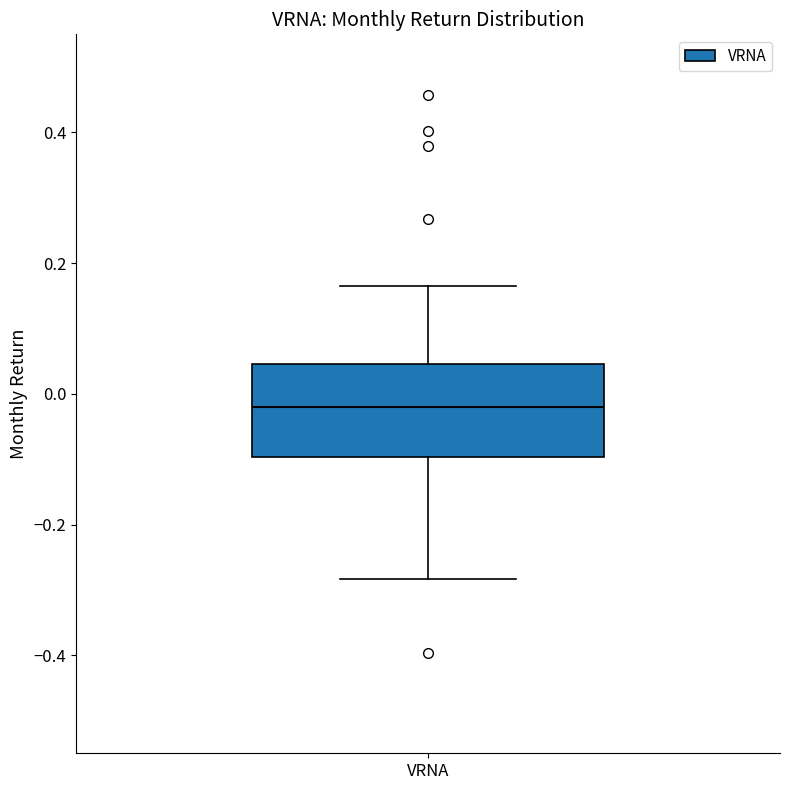

Where does the median line of the box for VRNA sit on the y-axis? The values are not printed on the chart, so give them approximately, as read against the axis.

-0.02